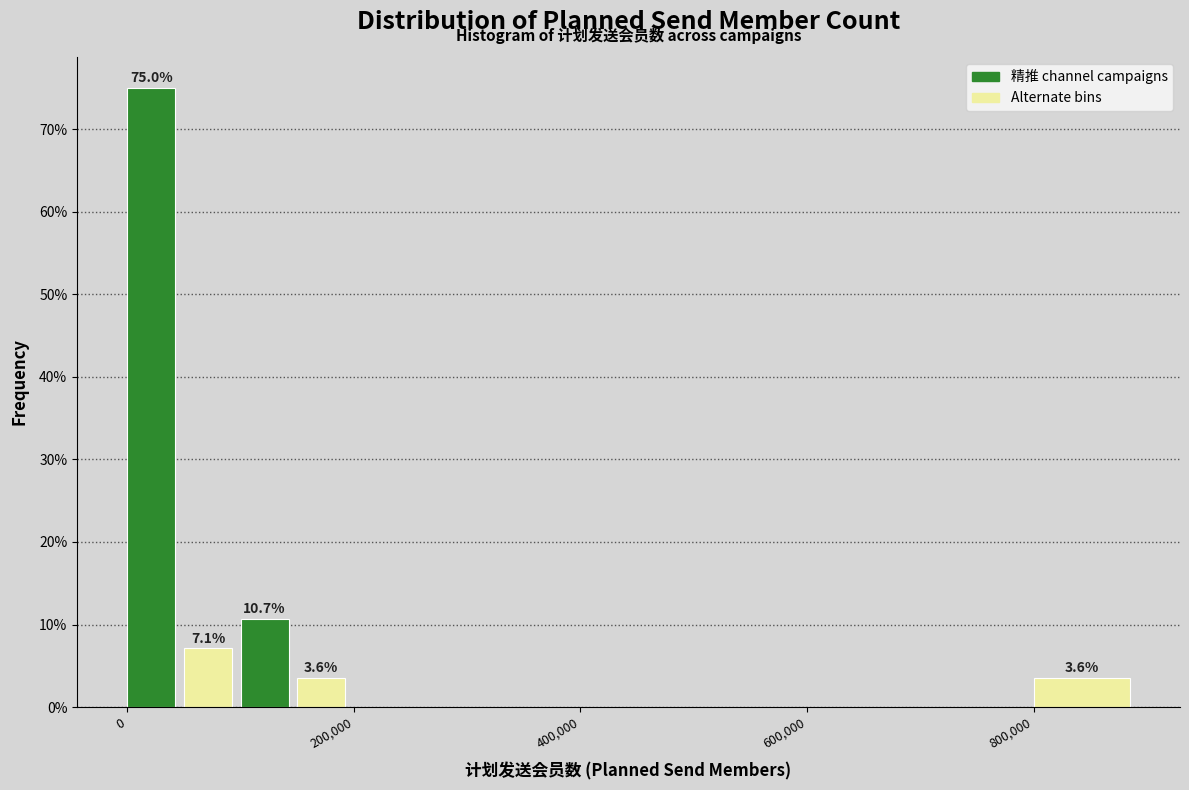

Read against the x-axis, roughly where is the centre of the tallest bar?

20000